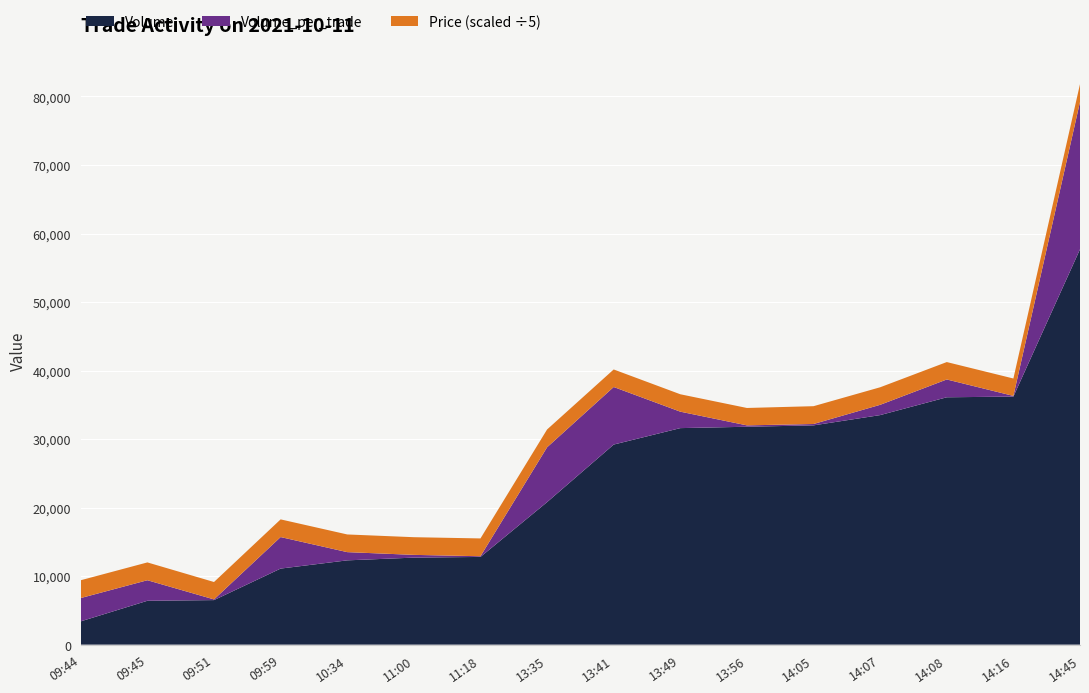

Reading right to left, list all the values displayed in this chart.

Volume: 57700	36200	36100	33500	32000	31800	31600	29200	20800	12800	12700	12300	11100	6500	6400	3400
Volume_per_trade: 21500	100	2600	1500	200	200	2400	8400	8000	100	400	1200	4600	100	3000	3400
Price: 13000	12700	12700	12800	13000	12700	12700	12800	13000	13000	12900	12900	12900	12700	13000	13000